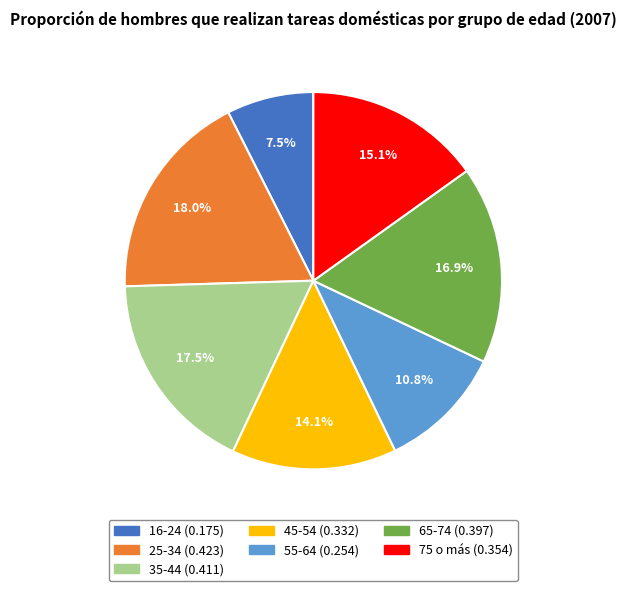

Does 55-64 represent more than half of the total?

No